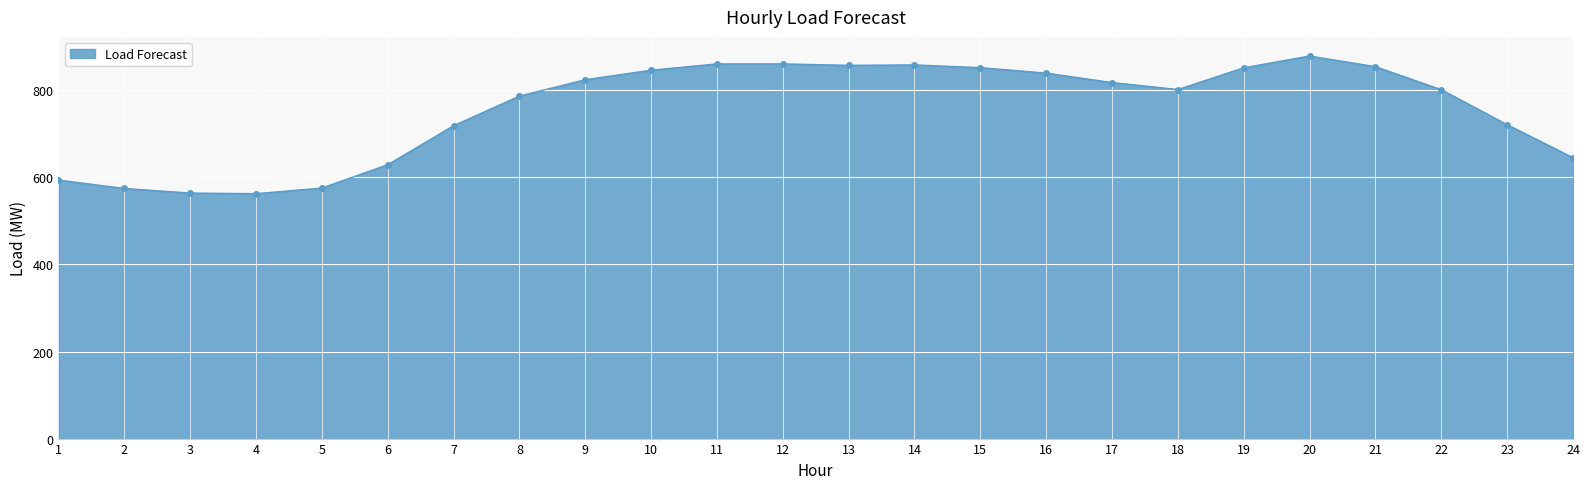

What is the change in value from 1 to 13?

+263.6